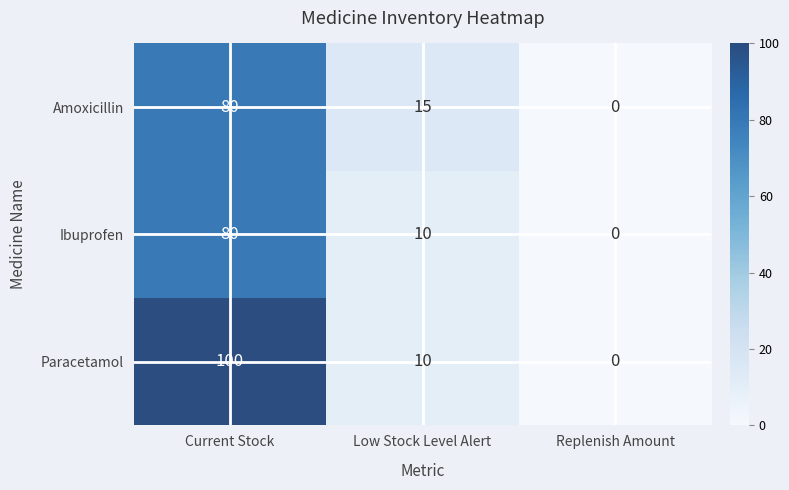

How many data points does each series have?

3